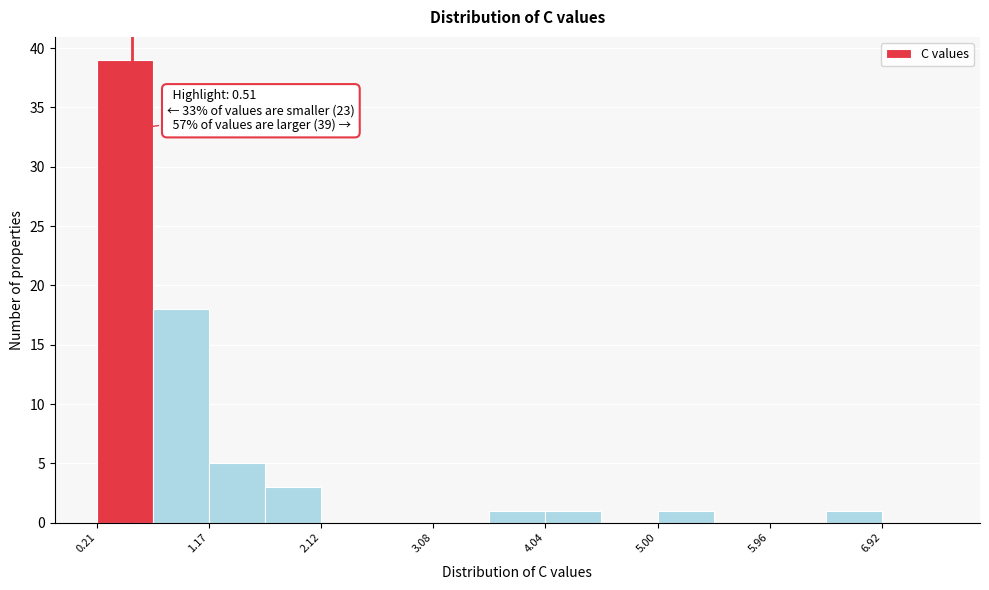

Over which range of the x-axis is the bar tallest?

0.2 to 0.7